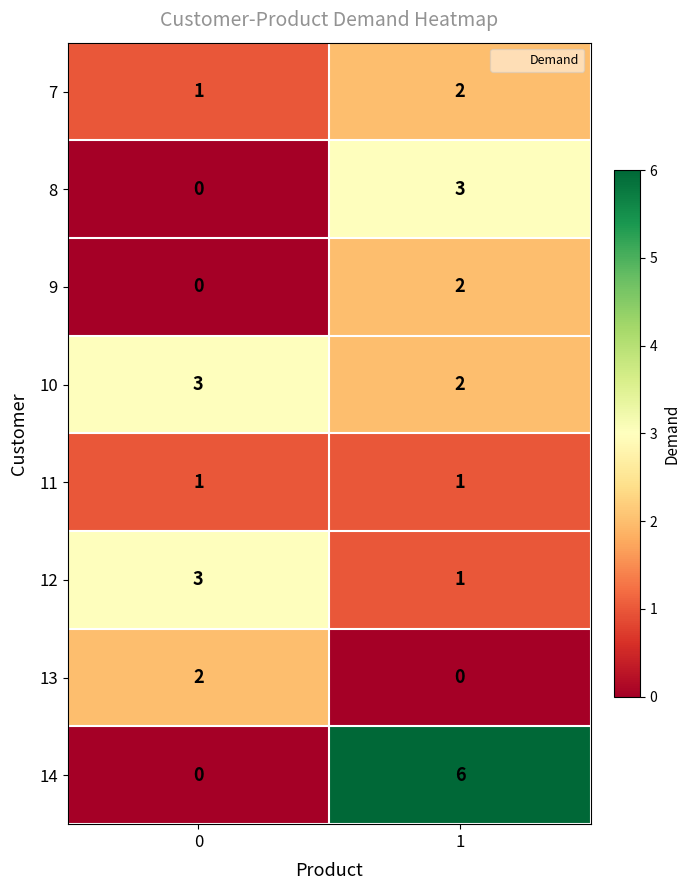

Which series has the largest total across all categories?

14